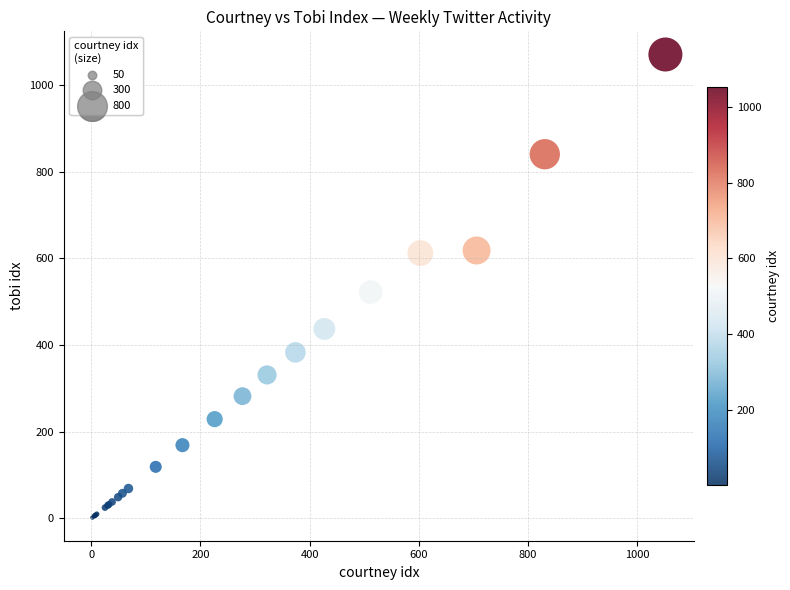

What Y value in the scatter plot is closest to 536?

522